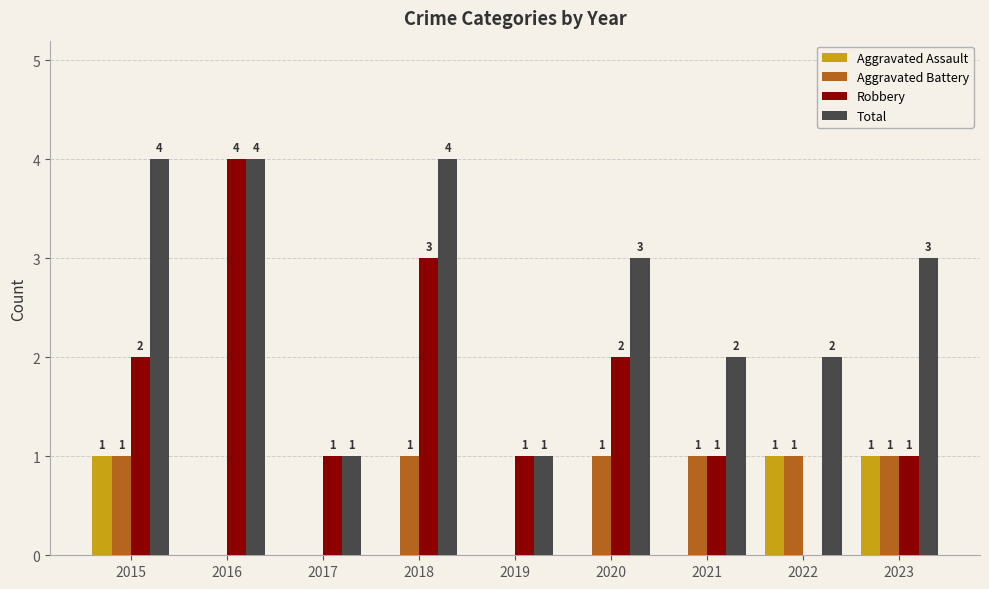

Reading left to right, extract all data points from this chart.

Aggravated Assault: 2015=1	2016=0	2017=0	2018=0	2019=0	2020=0	2021=0	2022=1	2023=1
Aggravated Battery: 2015=1	2016=0	2017=0	2018=1	2019=0	2020=1	2021=1	2022=1	2023=1
Robbery: 2015=2	2016=4	2017=1	2018=3	2019=1	2020=2	2021=1	2022=0	2023=1
Total: 2015=4	2016=4	2017=1	2018=4	2019=1	2020=3	2021=2	2022=2	2023=3